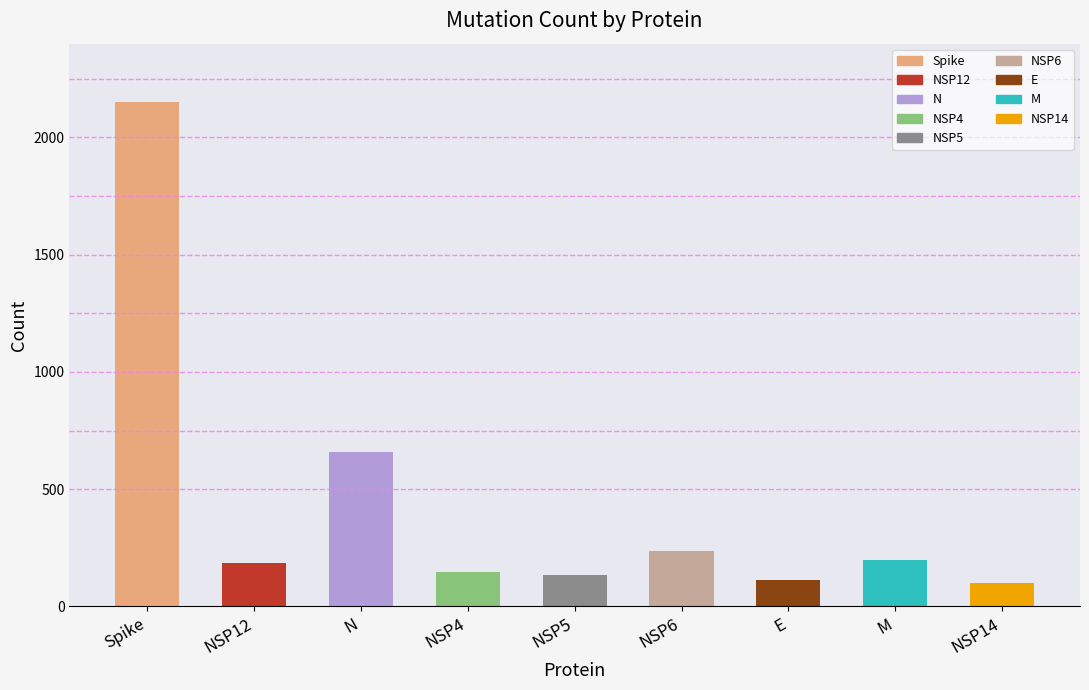

Is it true that the value at NSP6 is 236?

True